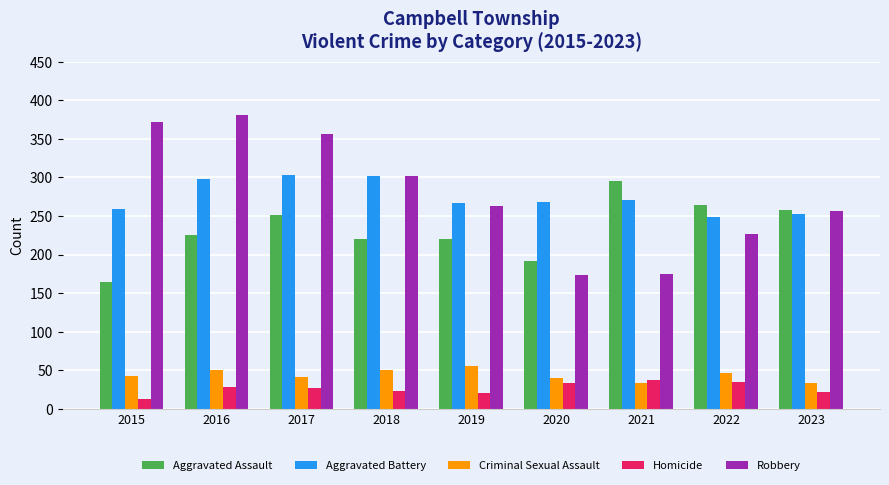

What is the difference between the highest and lowest values at 2020?

234